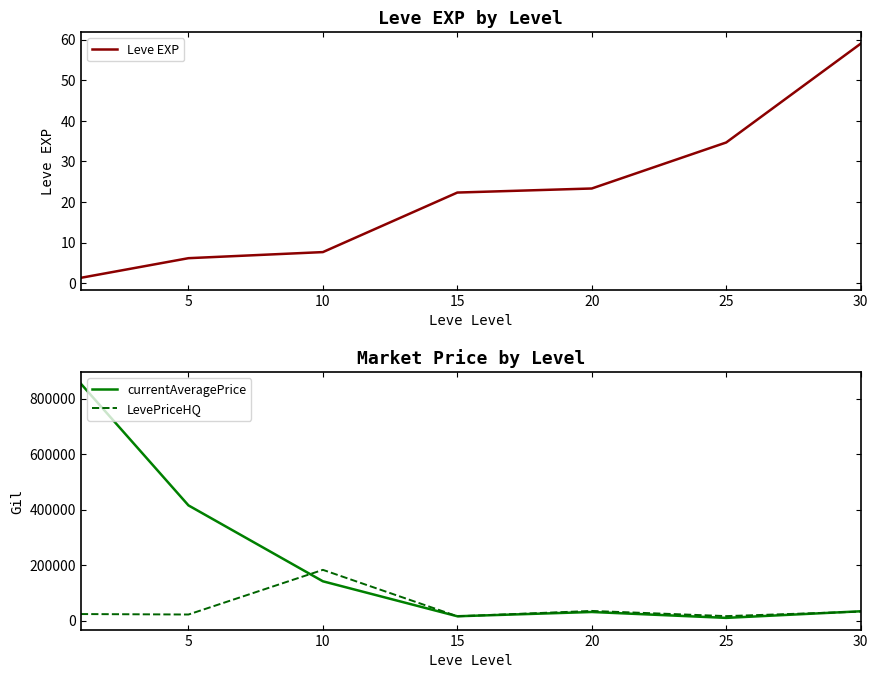

True or false: currentAveragePrice and Leve EXP intersect in this chart.

False